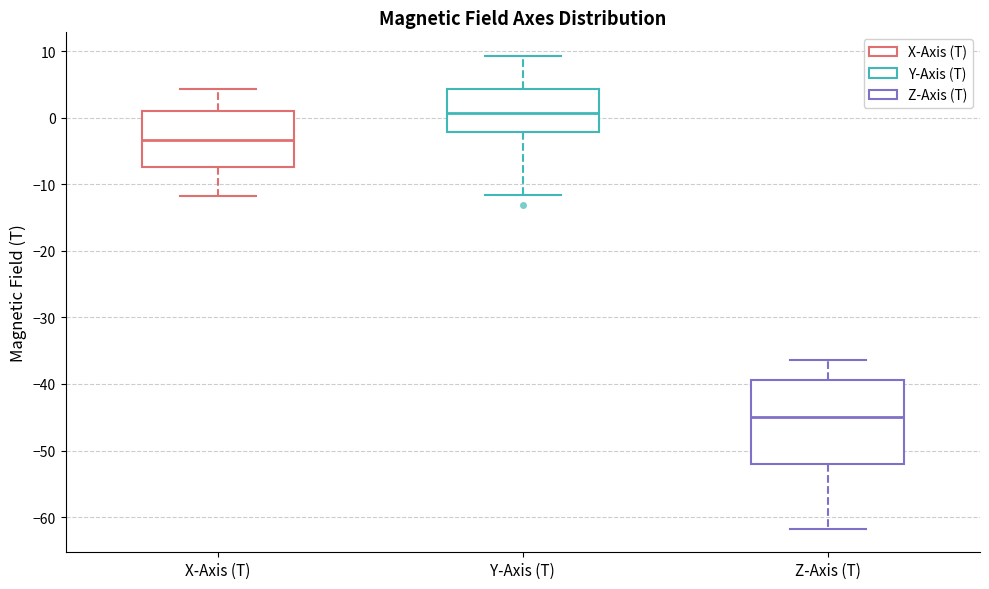

Where does the upper whisker of the box for X-Axis (T) end on the y-axis? The values are not printed on the chart, so give them approximately, as read against the axis.

4